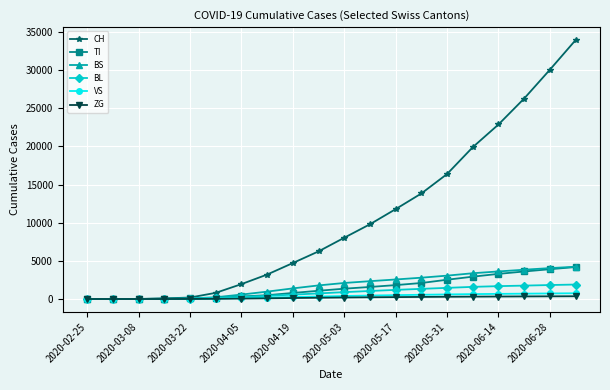

Which series ends up on top after the final intersection of BL and TI?

TI